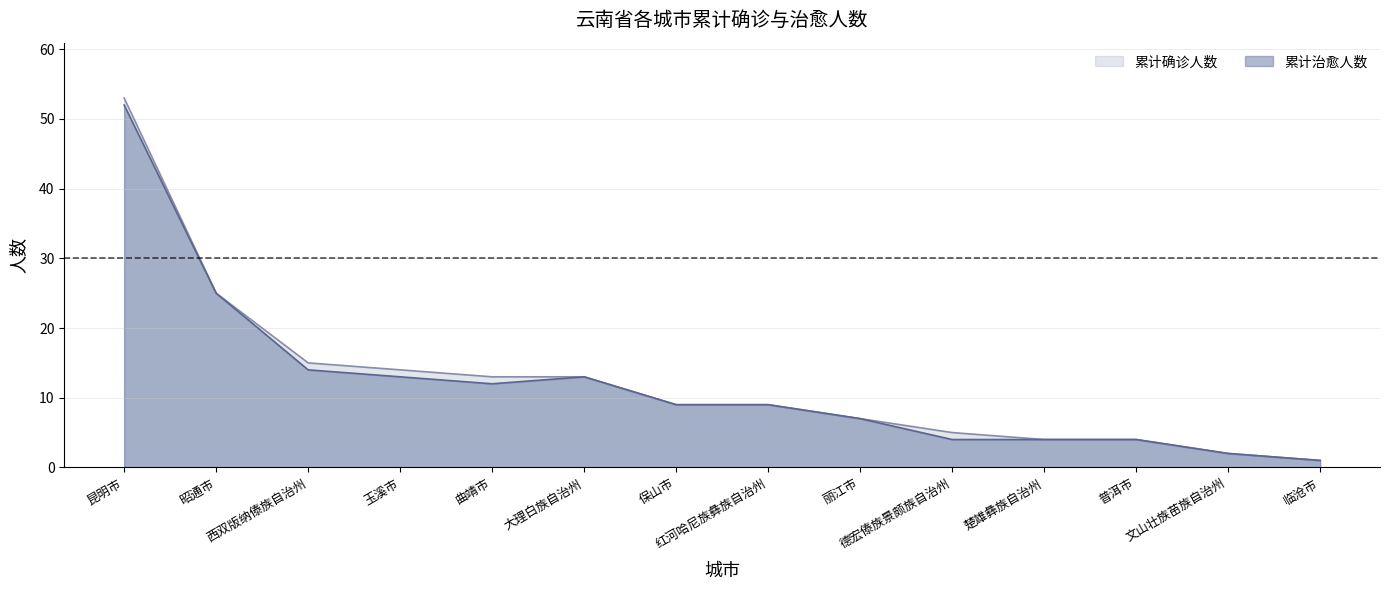

Reading right to left, what are all the values shown in this chart?

累计确诊人数: 临沧市=1	文山壮族苗族自治州=2	普洱市=4	楚雄彝族自治州=4	德宏傣族景颇族自治州=5	丽江市=7	红河哈尼族彝族自治州=9	保山市=9	大理白族自治州=13	曲靖市=13	玉溪市=14	西双版纳傣族自治州=15	昭通市=25	昆明市=53
累计治愈人数: 临沧市=1	文山壮族苗族自治州=2	普洱市=4	楚雄彝族自治州=4	德宏傣族景颇族自治州=4	丽江市=7	红河哈尼族彝族自治州=9	保山市=9	大理白族自治州=13	曲靖市=12	玉溪市=13	西双版纳傣族自治州=14	昭通市=25	昆明市=52